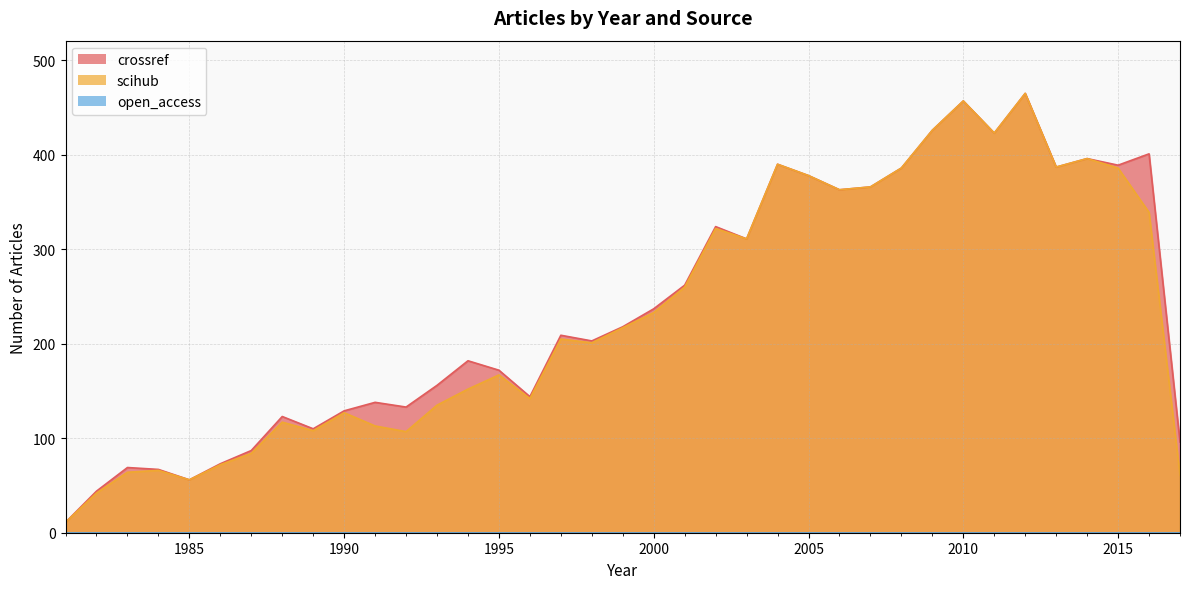

Which series has the largest range (max minus min)?

crossref